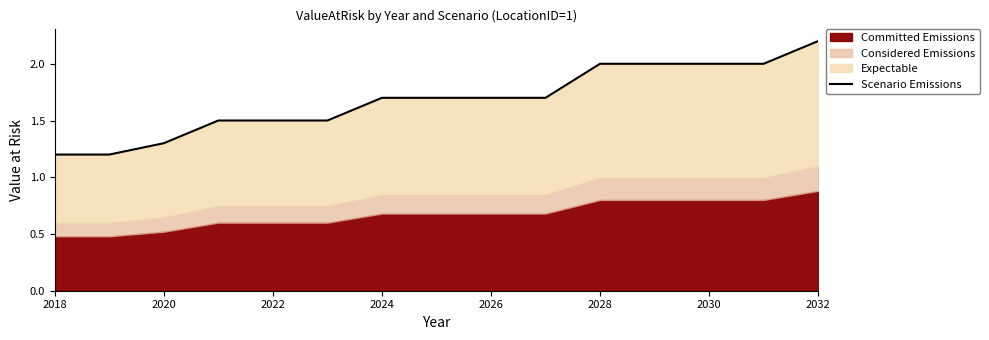

What is the sum of all values?

25.2